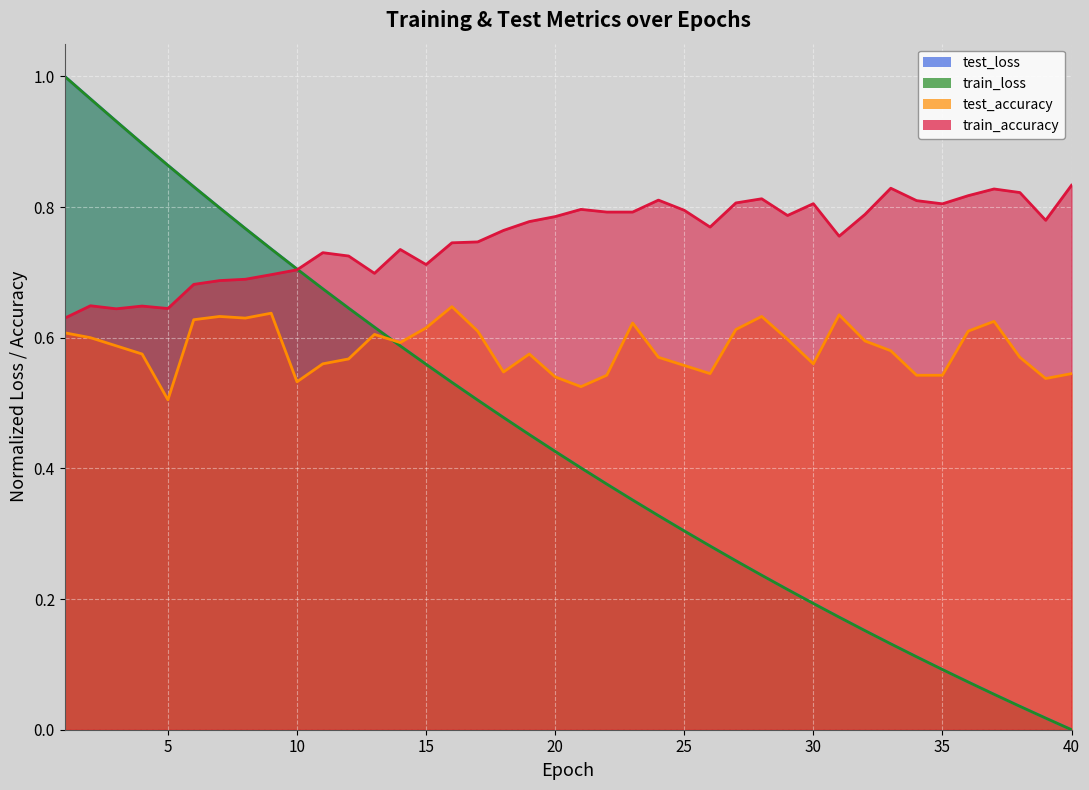

Which category has the highest value across all series?

1